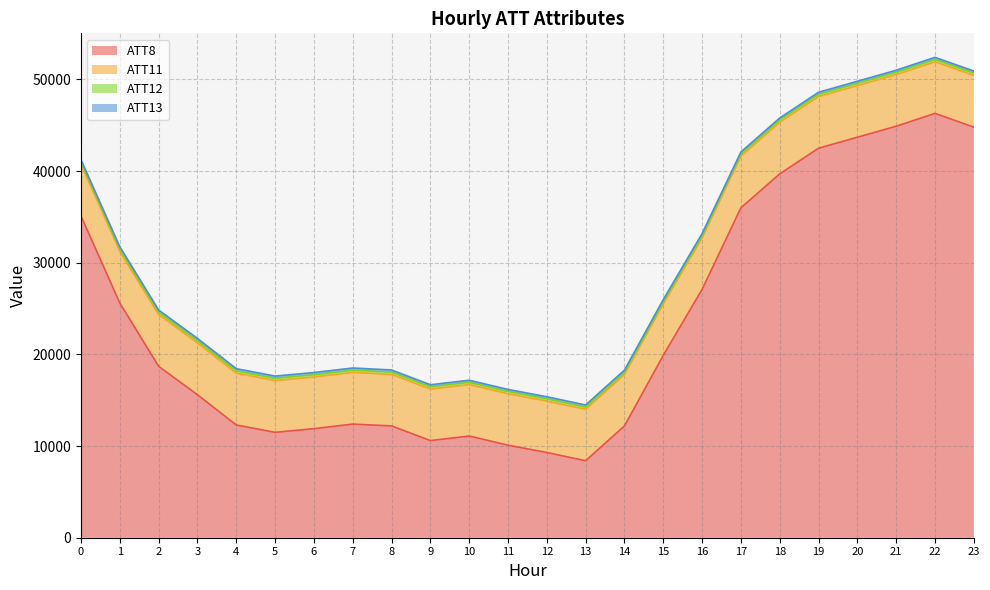

How many lines are shown in the chart?

4